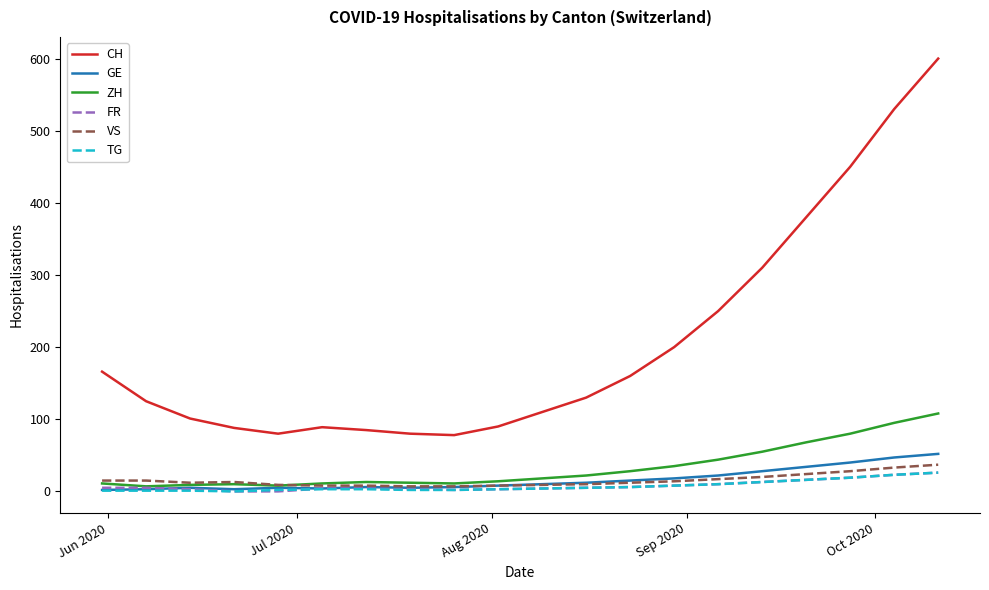

What is the highest value of the GE series?

52